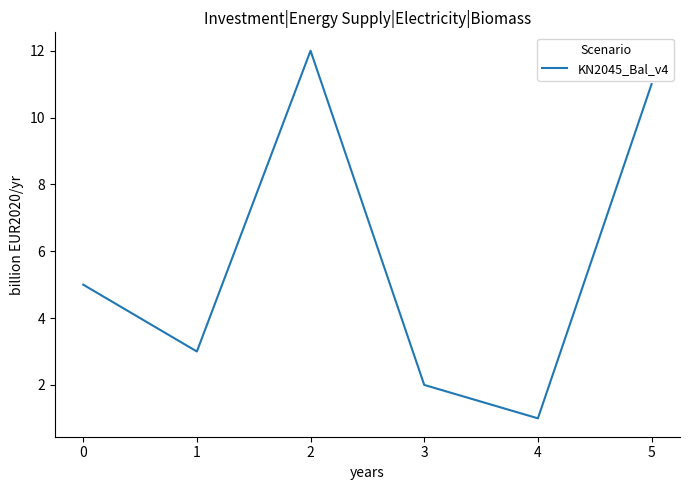

The value at 5 is 11. True or false?

True